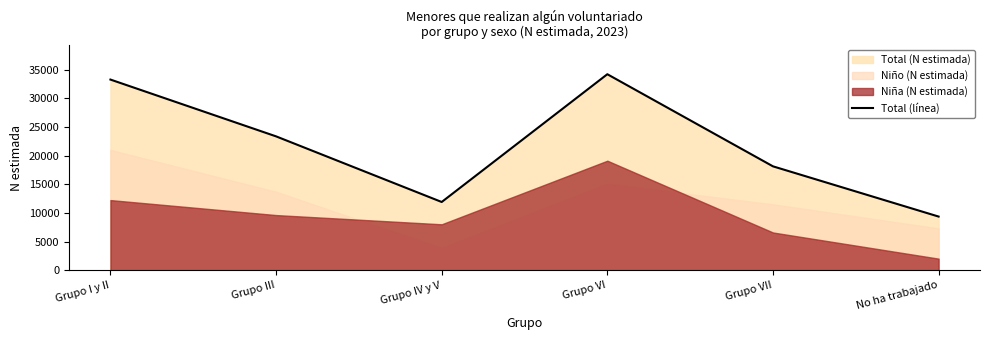

Rank the categories by value from lowest to highest.

No ha trabajado, Grupo IV y V, Grupo VII, Grupo III, Grupo I y II, Grupo VI